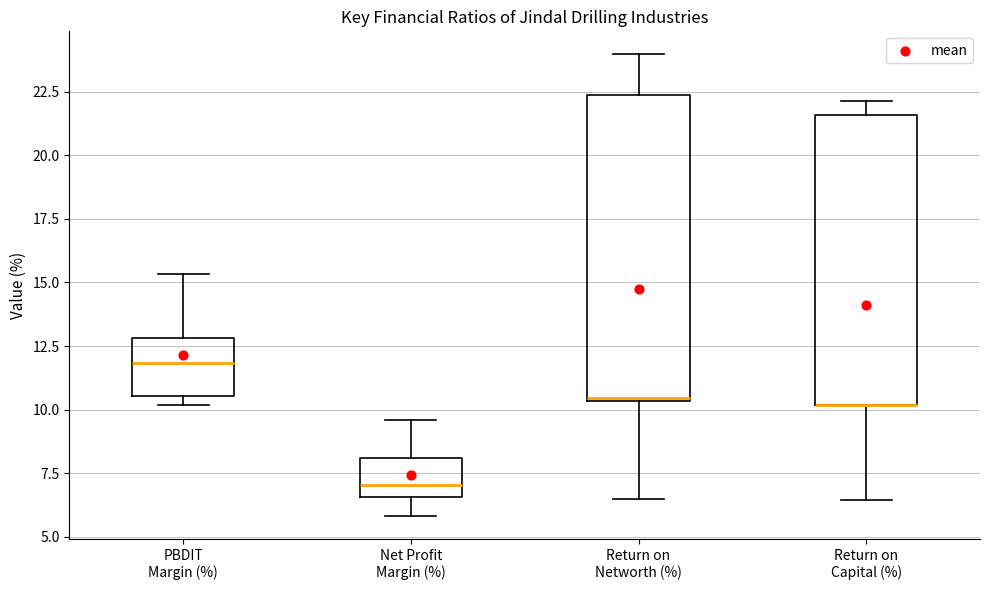

Reading left to right, read every box against the y-axis: the position of its median line, the range the box covers, and the ends of its whiskers. The values are not printed on the chart, so give them approximately, as read against the axis.

PBDIT Margin (%): median 12.0, box 10.5 to 13.0, whiskers 10.0 to 15.5
Net Profit Margin (%): median 7.0, box 6.5 to 8.0, whiskers 6.0 to 9.5
Return on Networth (%): median 10.5, box 10.5 to 22.5, whiskers 6.5 to 24.0
Return on Capital (%): median 10.0 (drawn on the box's lower edge), box 10.0 to 21.5, whiskers 6.5 to 22.0